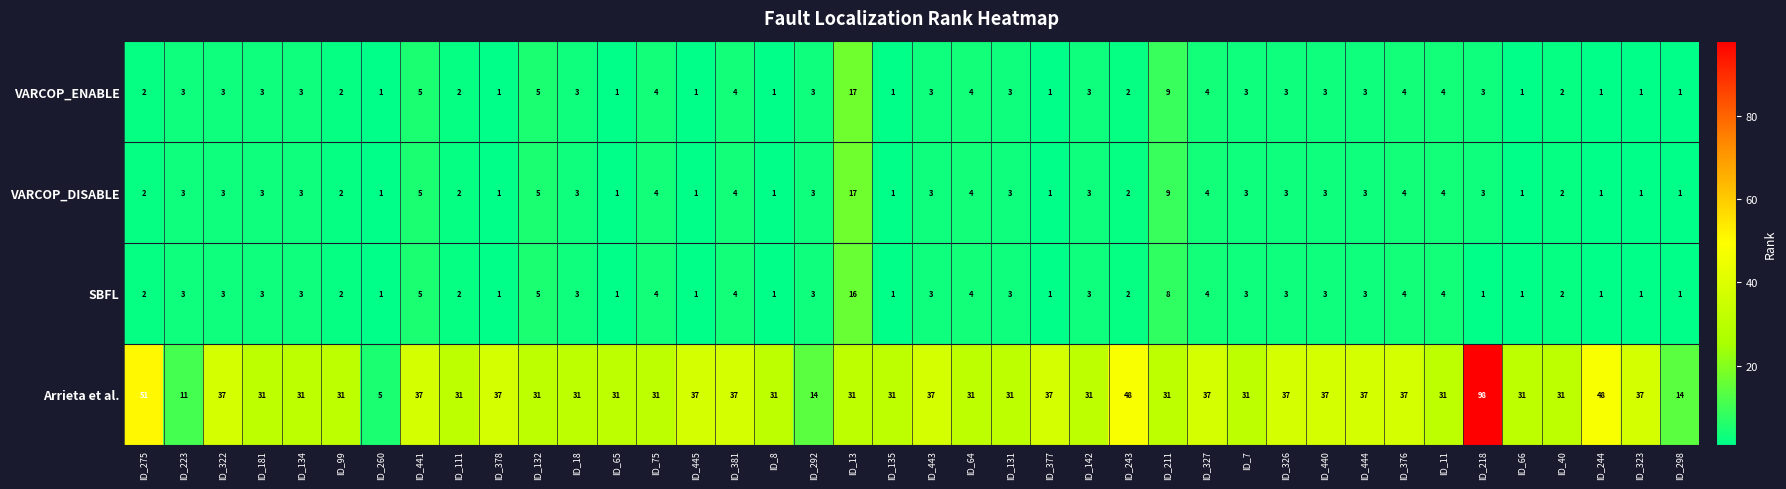

What is the difference between the VARCOP_ENABLE values at ID_244 and ID_441?

4